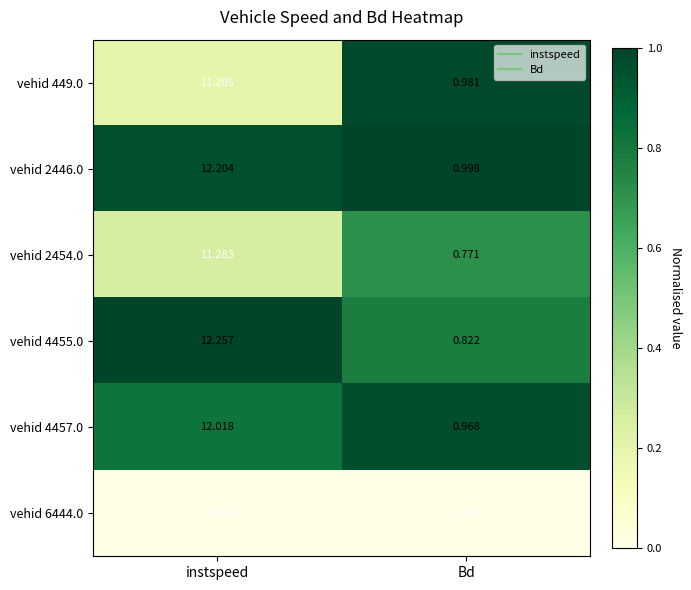

Which category has the highest value in the vehid 4455.0 series?

instspeed